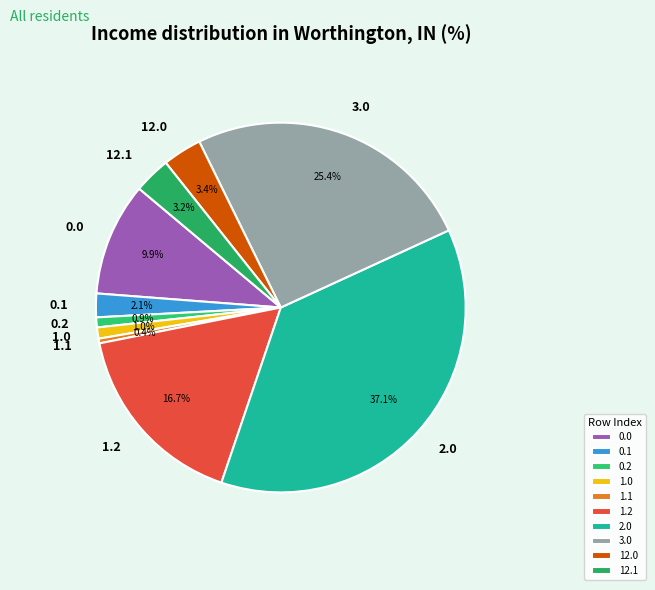

Combined, what portion of the pie is 2.0 and 12.1?

40.3%